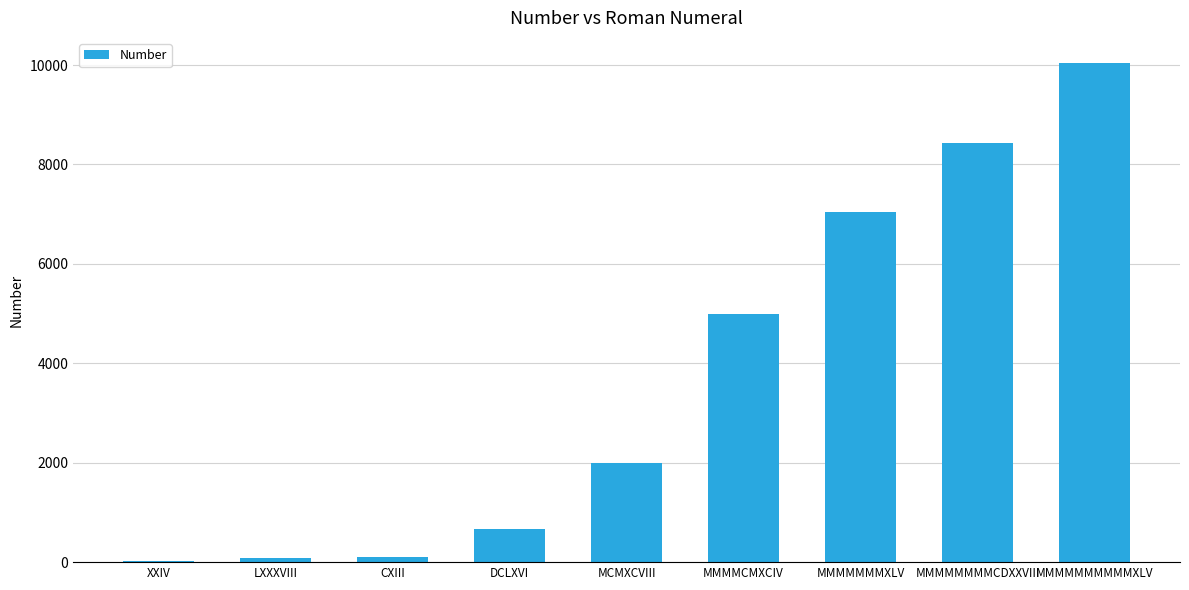

At which label is the value closest to 5034?

MMMMCMXCIV